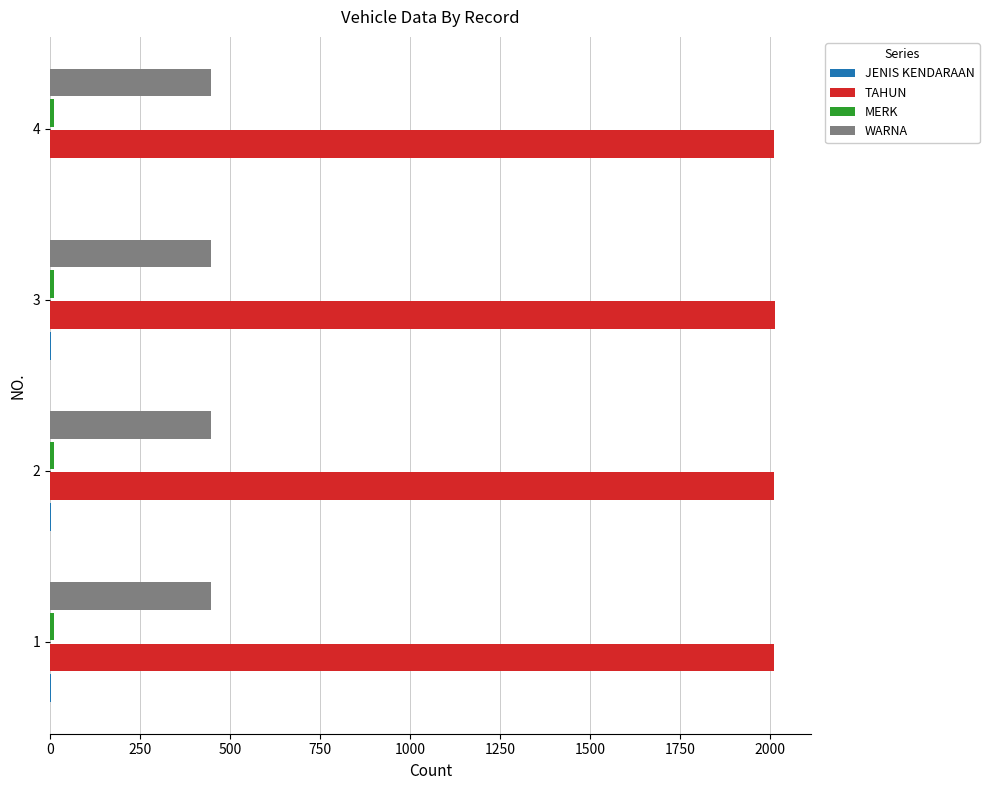

What is the sum of all WARNA values?

1788